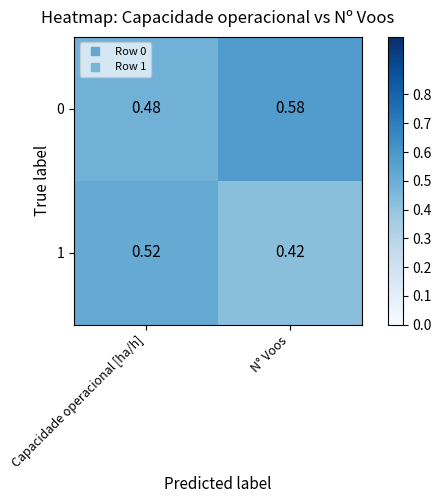

At which label is 0 closest to 0?

Capacidade operacional [ha/h]